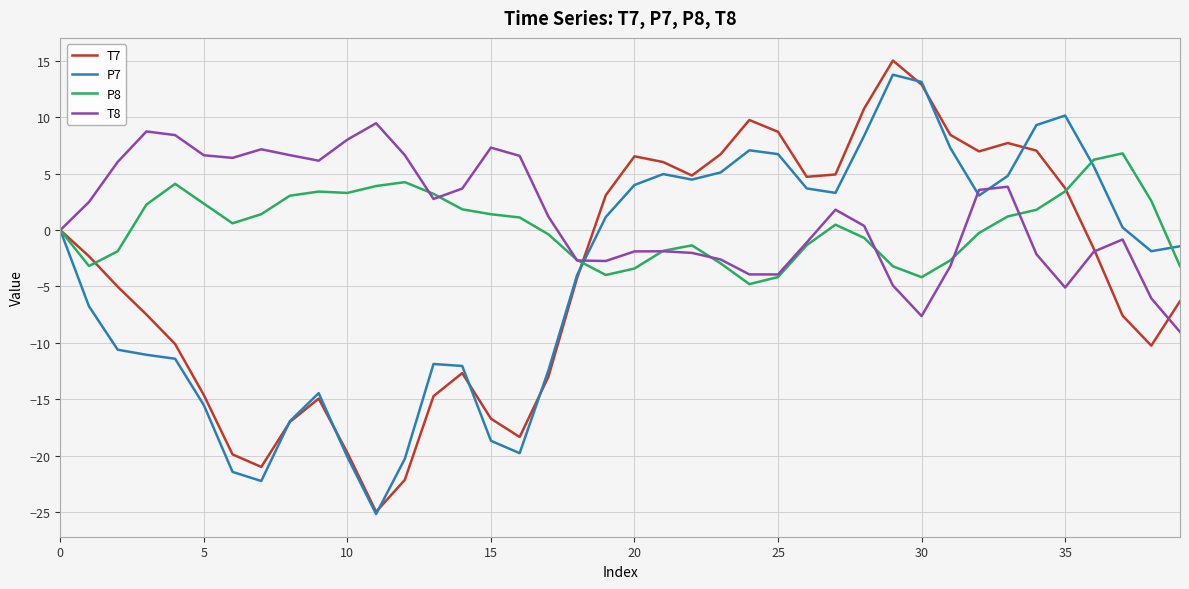

How many lines are shown in the chart?

4